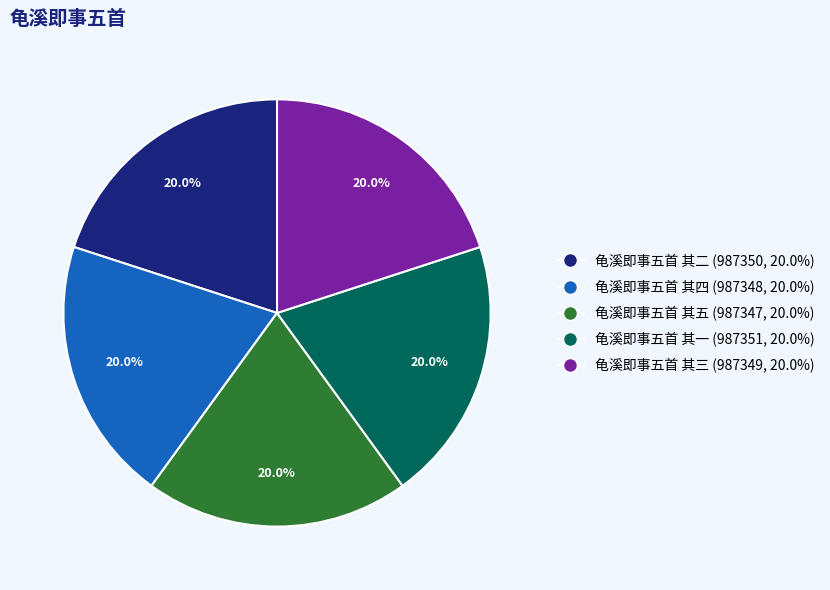

Approximately how many times larger is the value at 龟溪即事五首 其三 compared to 龟溪即事五首 其四?

1.0